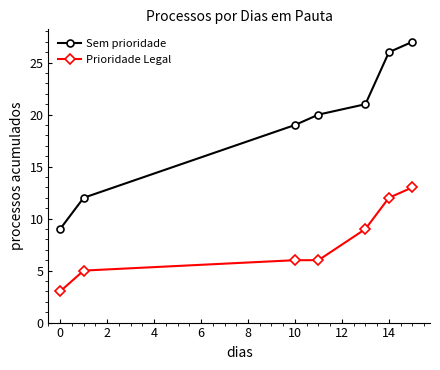

True or false: Sem prioridade has more than 2 points higher than both neighbors.

False